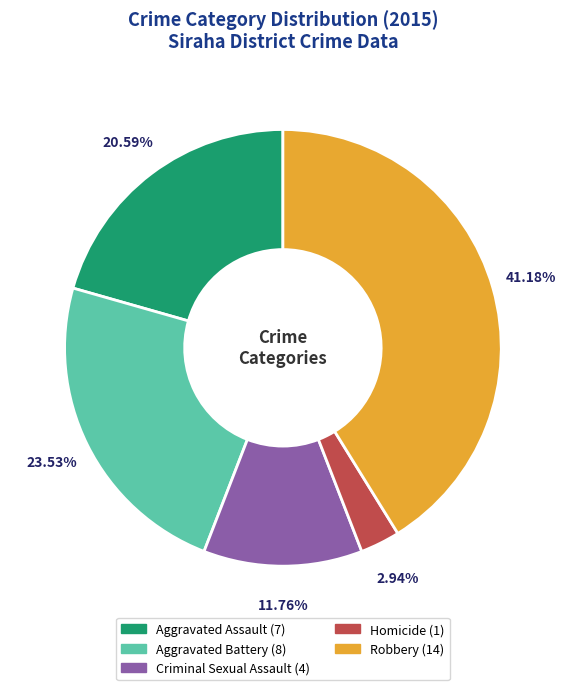

To the nearest percent, what portion does Homicide represent?

3%